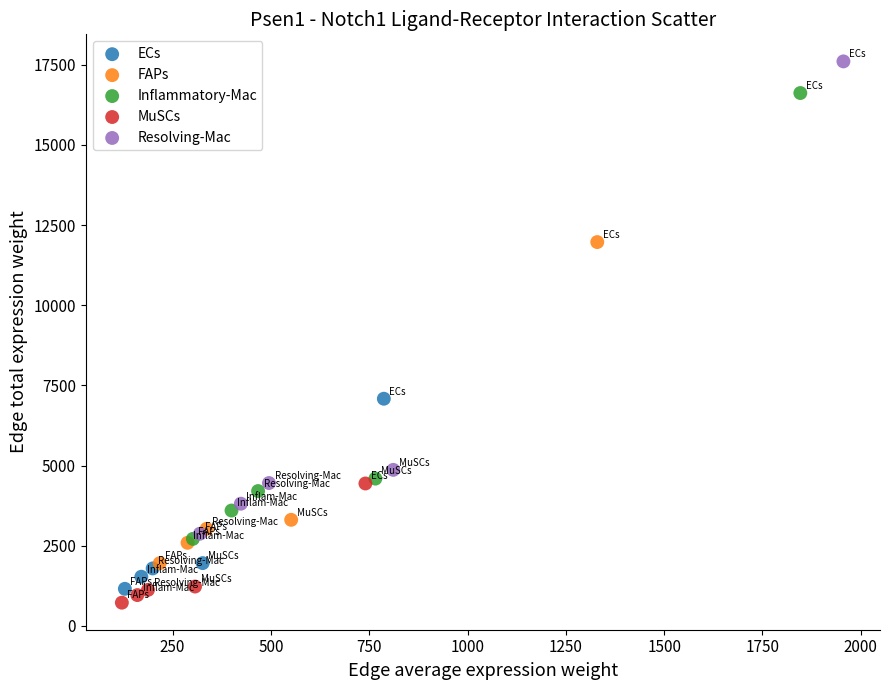

What are all the series names shown in the legend?

ECs, FAPs, Inflammatory-Mac, MuSCs, Resolving-Mac